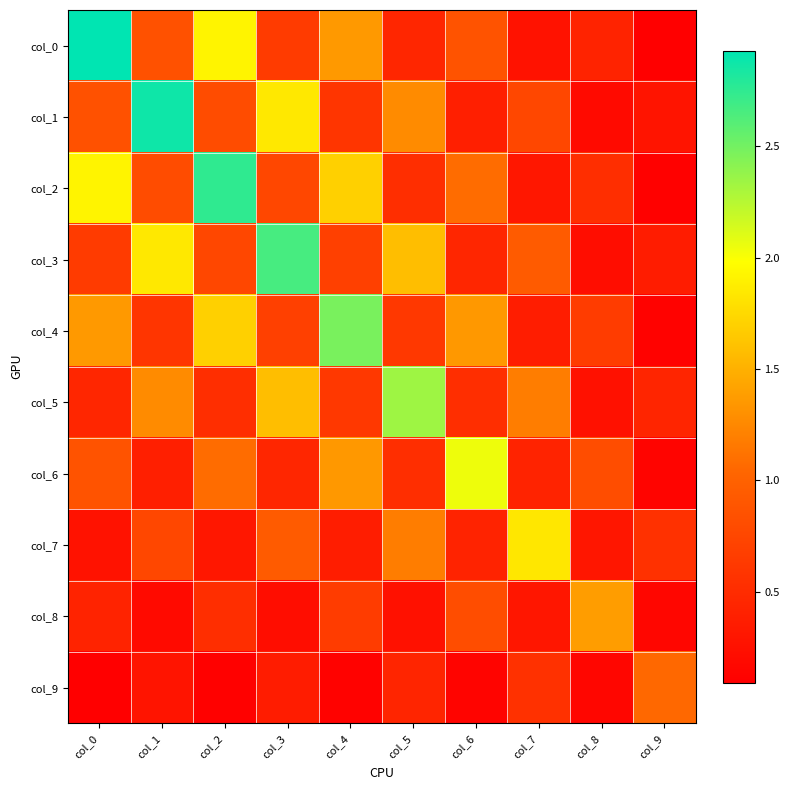

What is the spread (max minus min) of values at col_5?

2.1